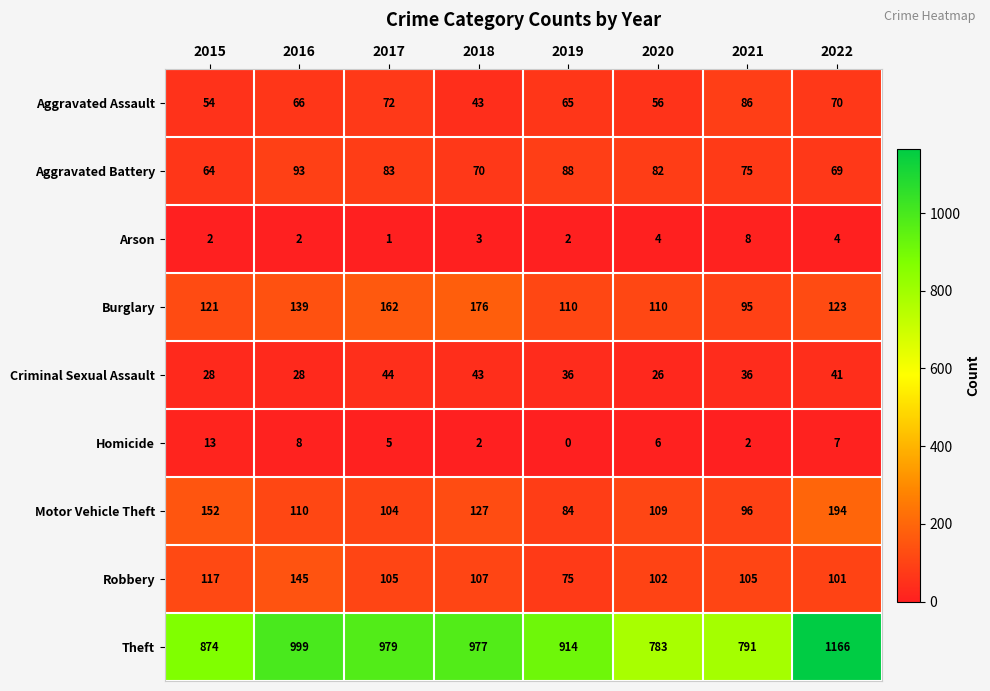

Count the number of categories in the chart.

8